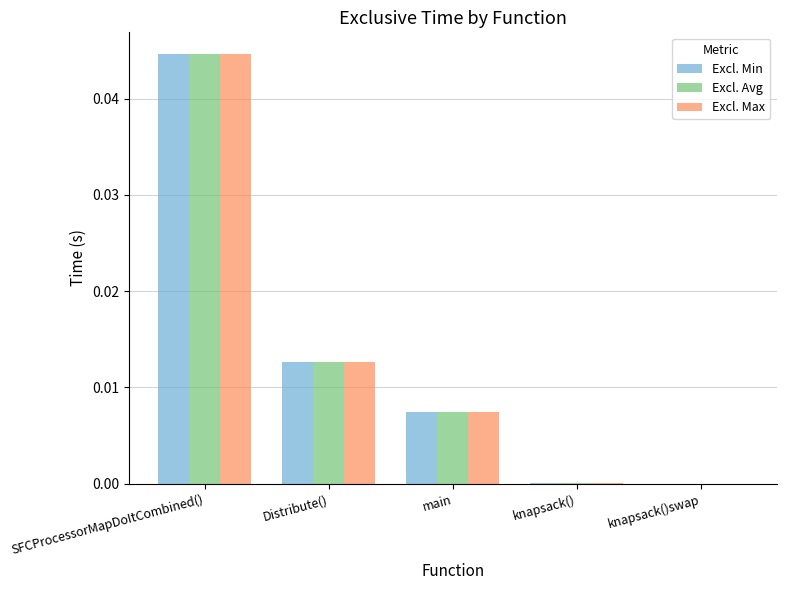

Is it true that Excl. Min equals 0.0 at knapsack()swap?

True